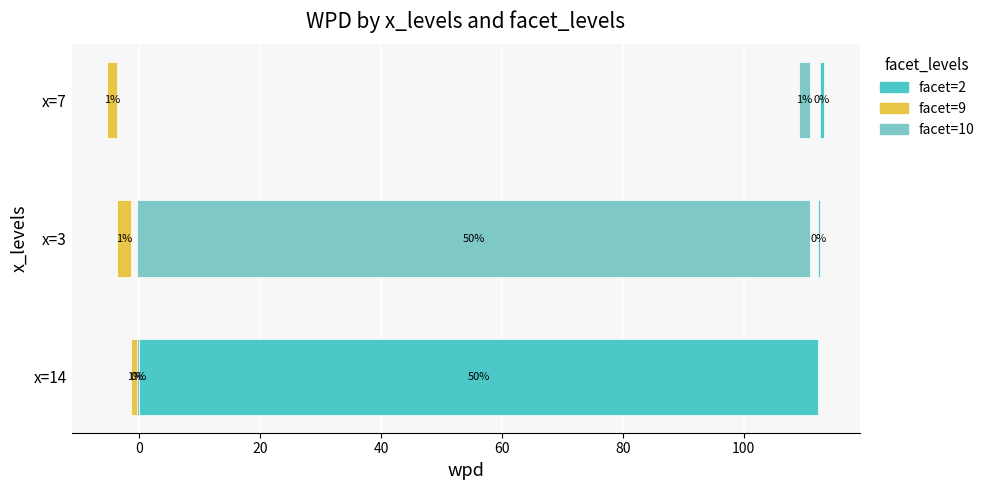

Is it true that facet=9 equals -3.6 at x=3?

False